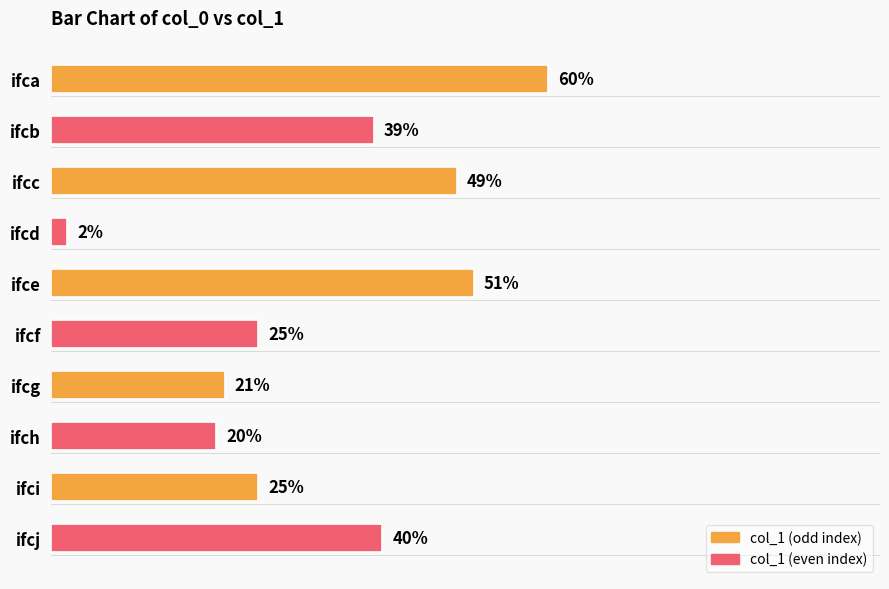

Which label corresponds to the smallest value in the chart?

ifcd